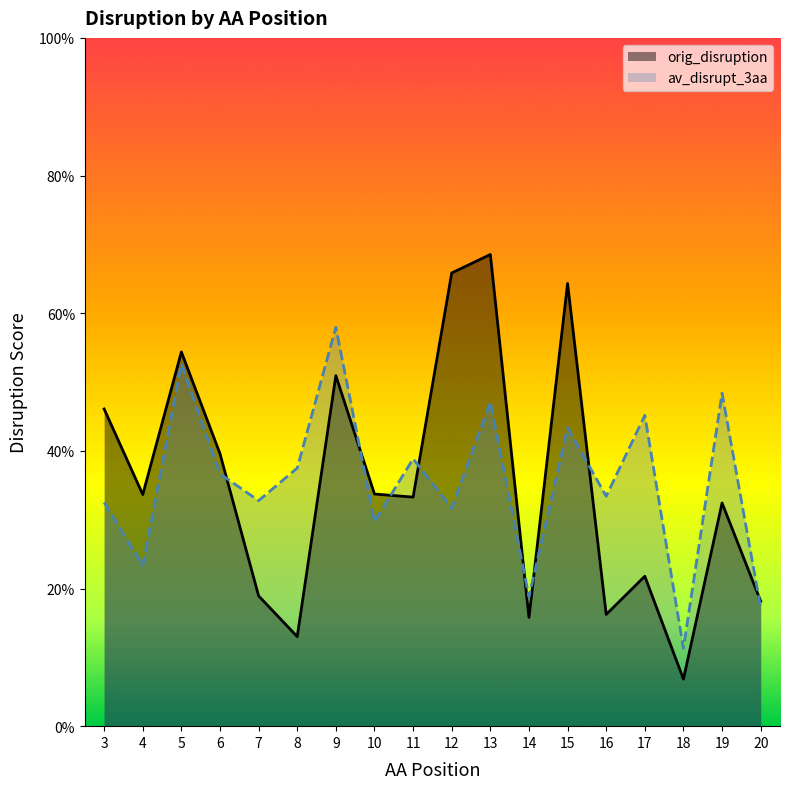

After their last crossing, which series has the higher values: orig_disruption or av_disrupt_3aa?

orig_disruption